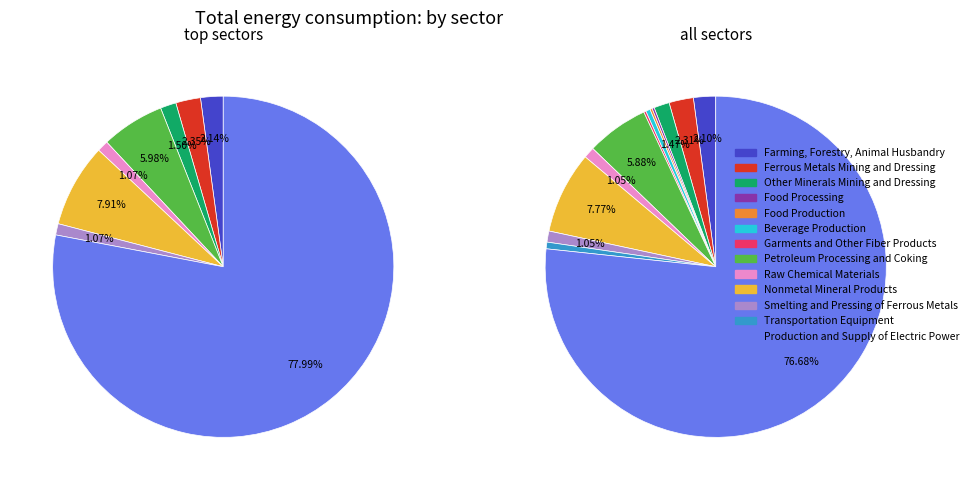

Which category accounts for the majority?

Production and Supply of Electric Power